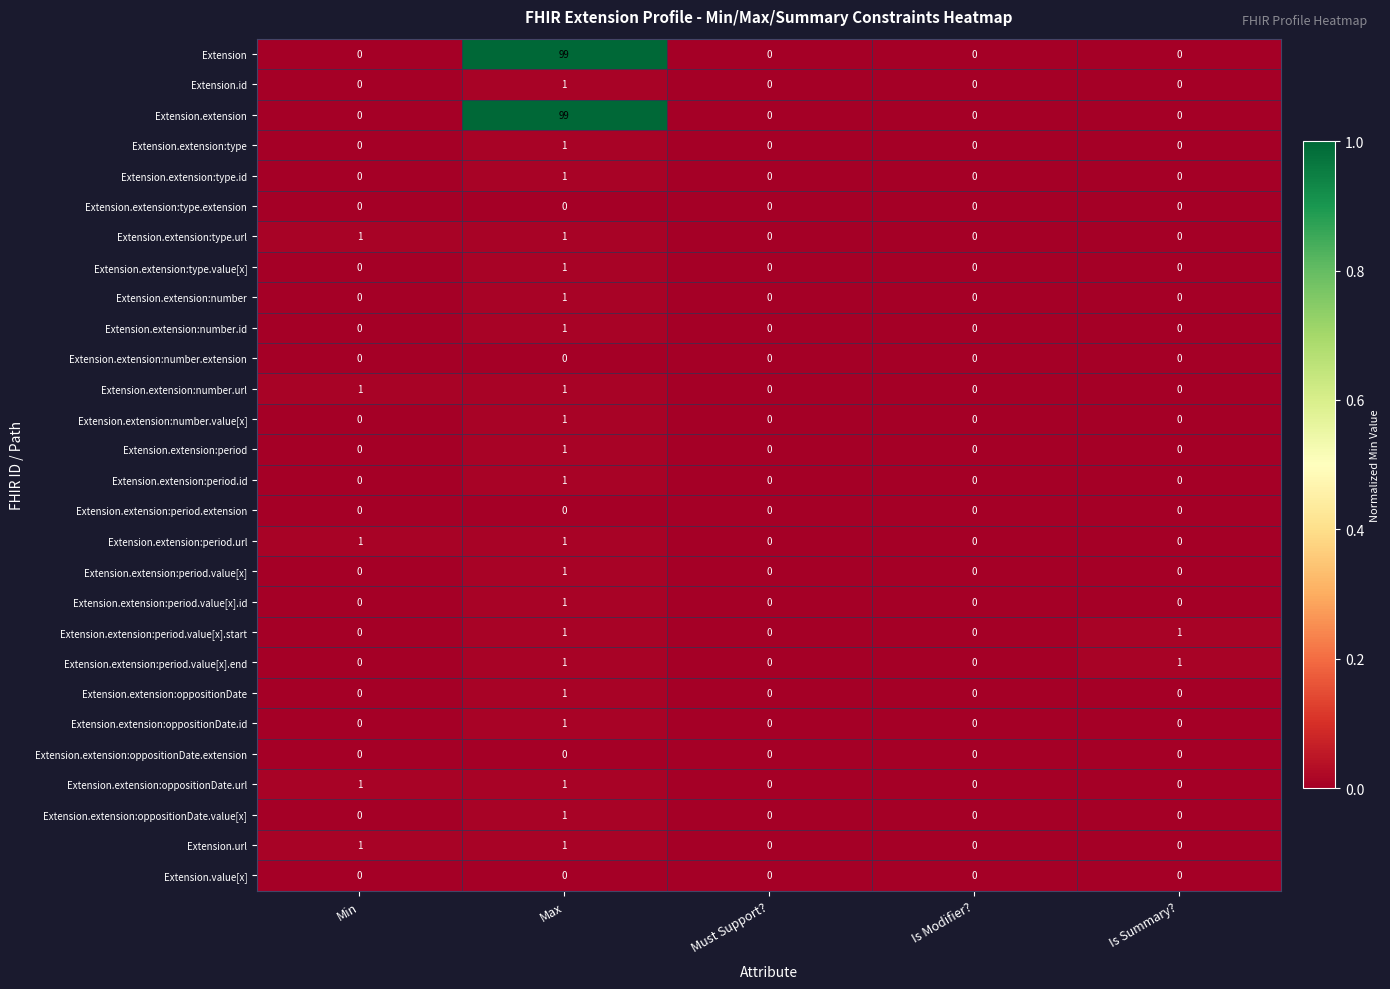

What is the greatest value displayed?

99